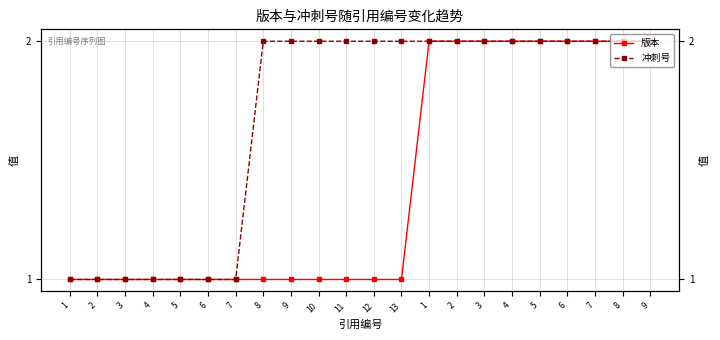

Which has a higher value, 6 or 7?

6